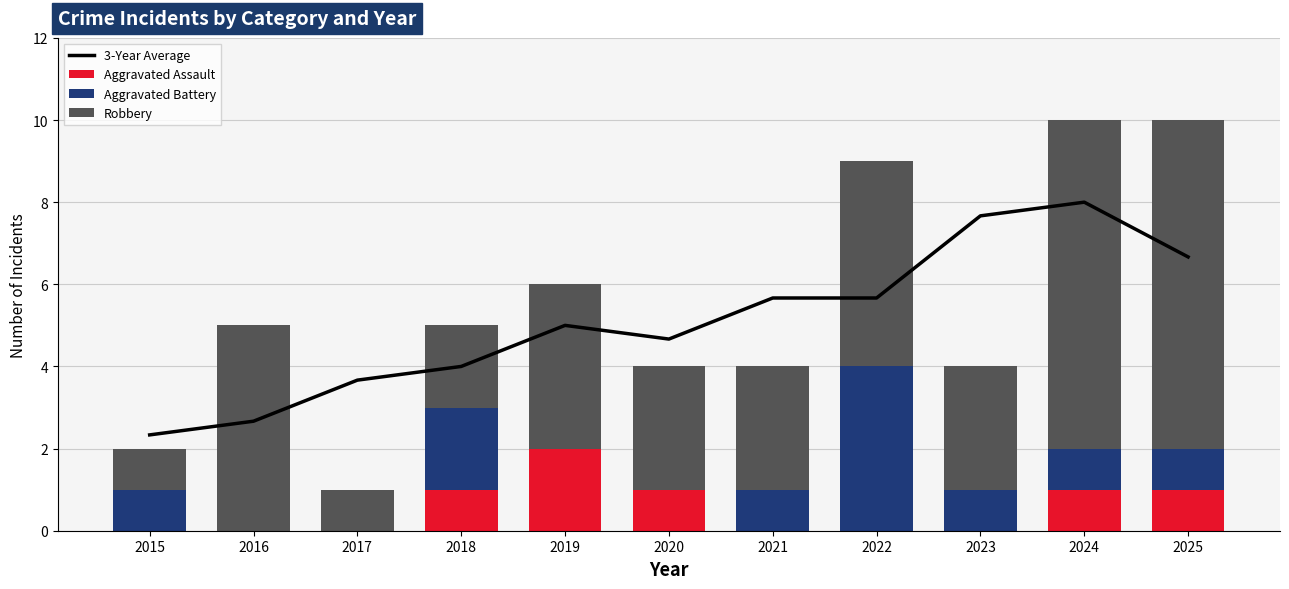

What is the spread (max minus min) of values at 2018?

3.0